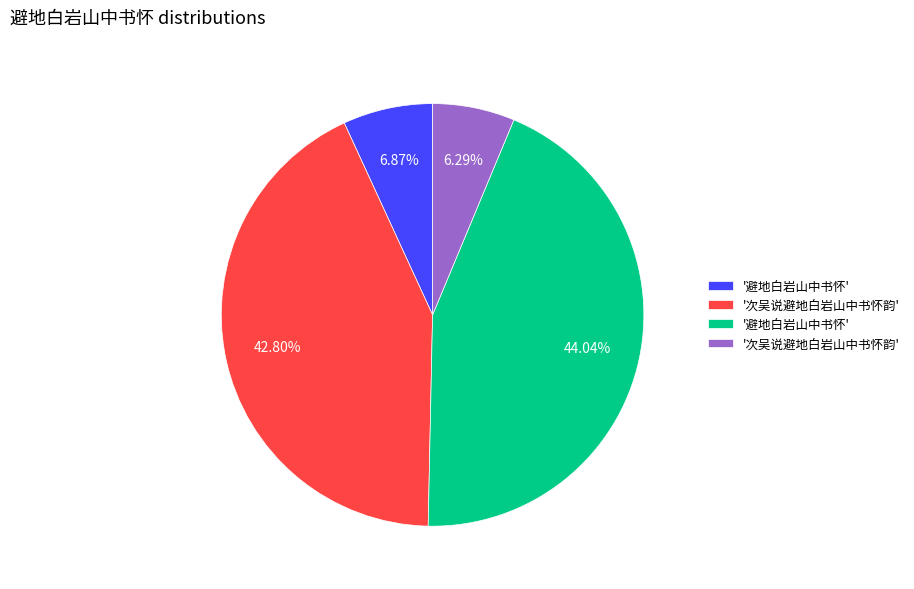

Does any single category account for the majority?

No